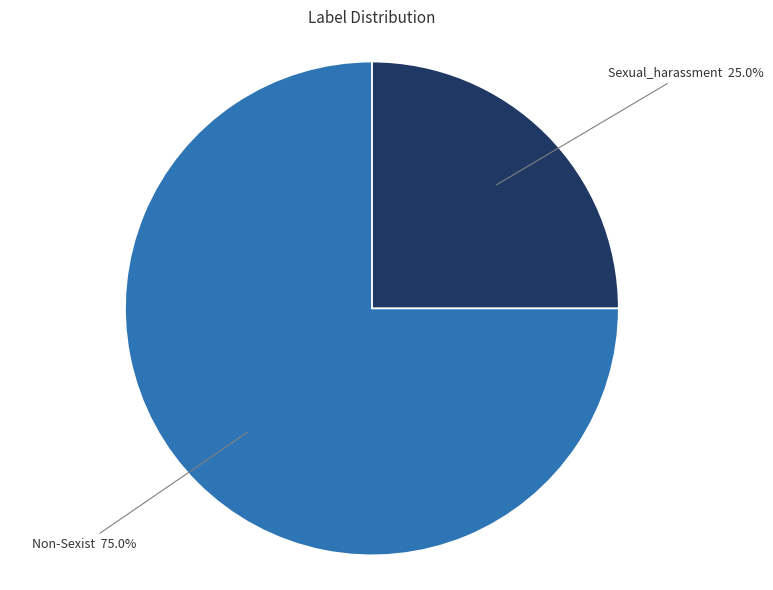

Is there a majority slice in this chart?

Yes